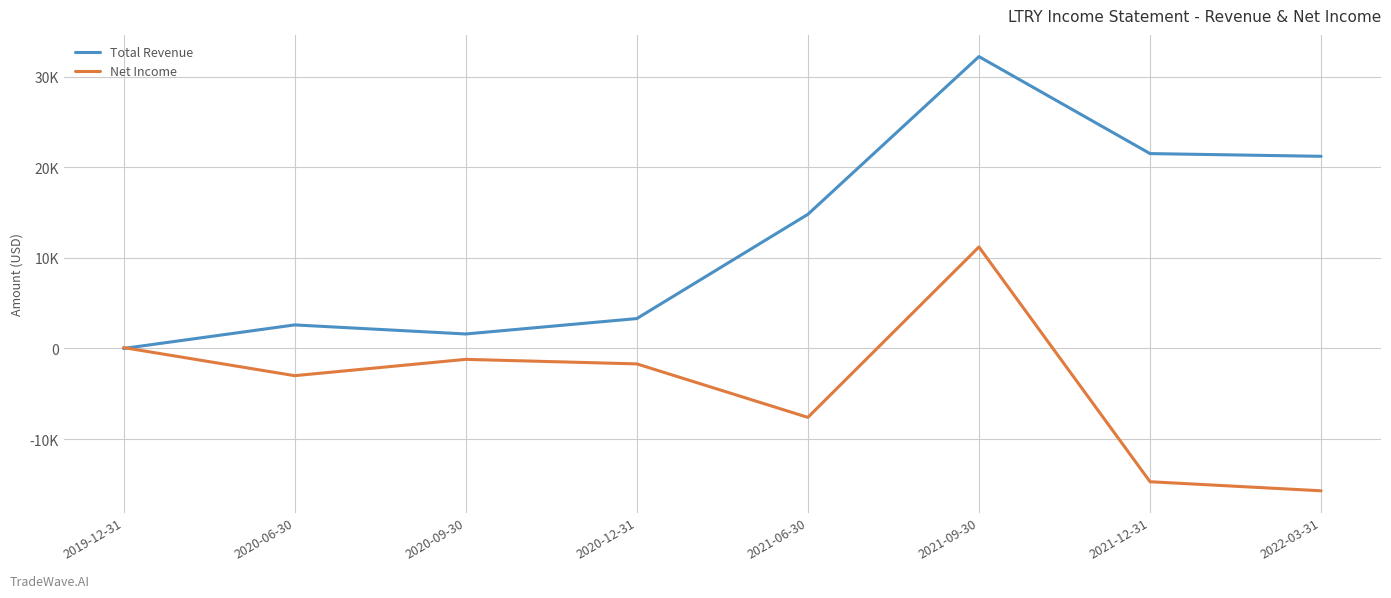

What is the lowest value of the Net Income series?

-15700